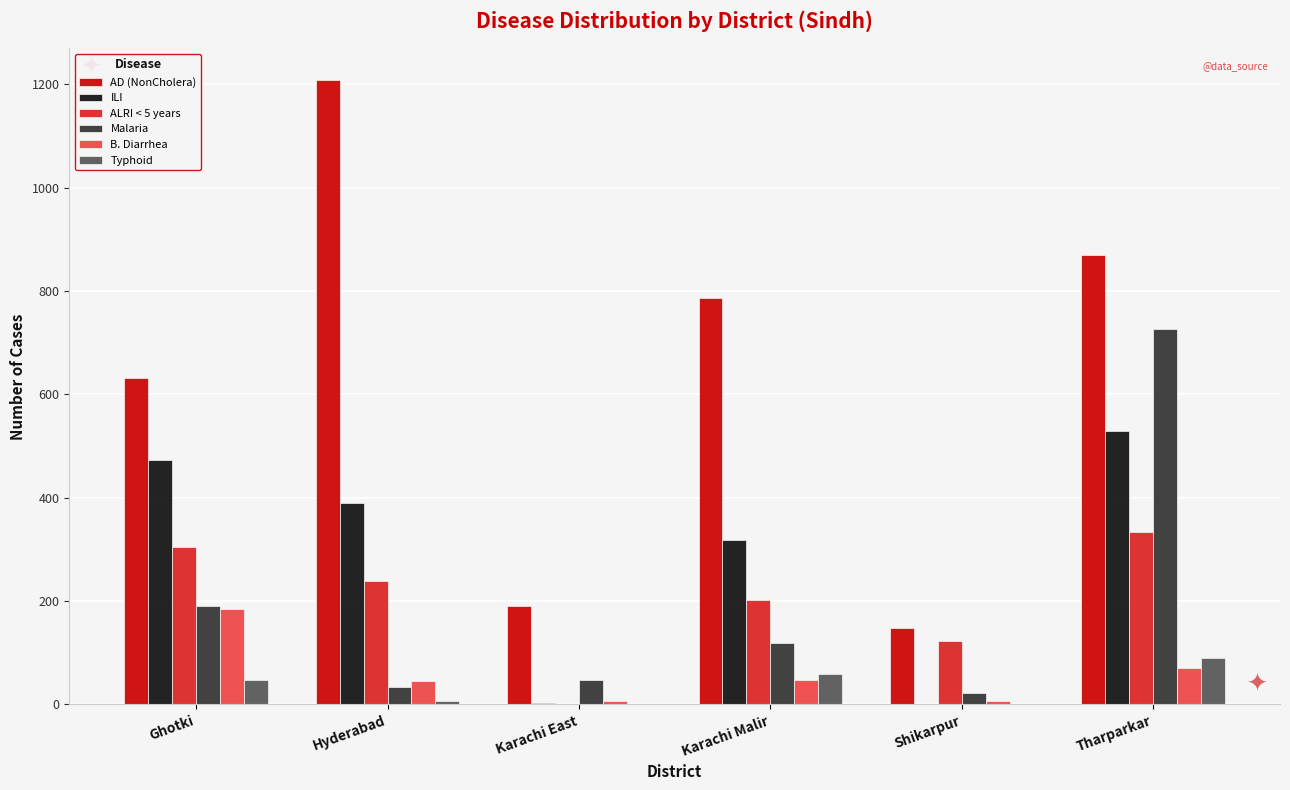

Which series changed the most between Ghotki and Hyderabad?

AD (NonCholera)